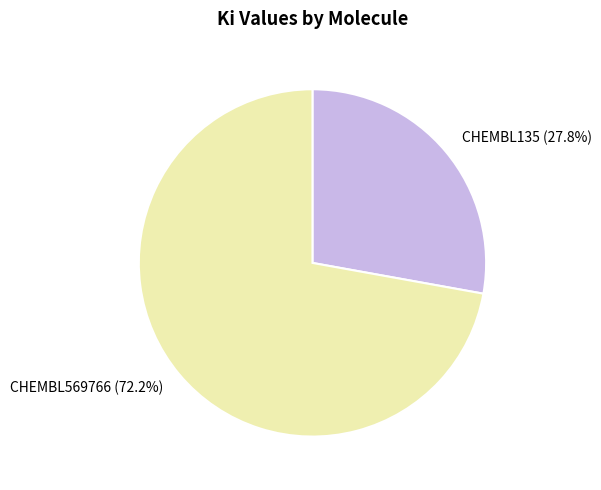

Combined, do CHEMBL569766 and CHEMBL135 account for over 50%?

Yes